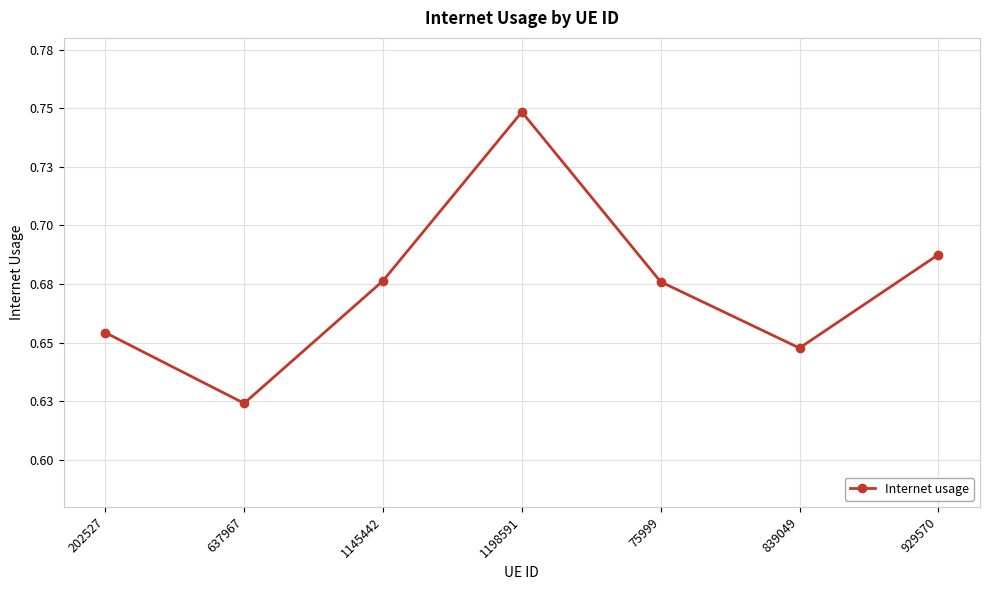

Does the chart have visible grid lines?

Yes